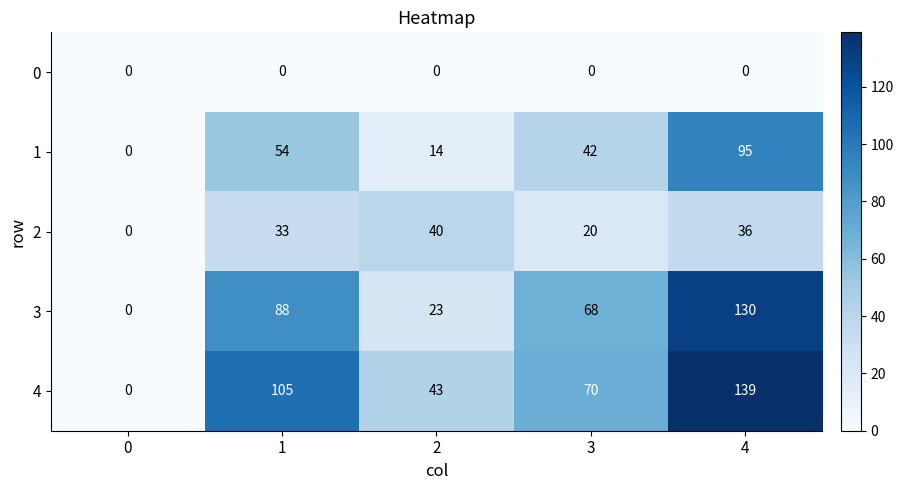

Reading left to right, what are all the values shown in this chart?

0: 0	0	0	0	0
1: 0	54	14	42	95
2: 0	33	40	20	36
3: 0	88	23	68	130
4: 0	105	43	70	139